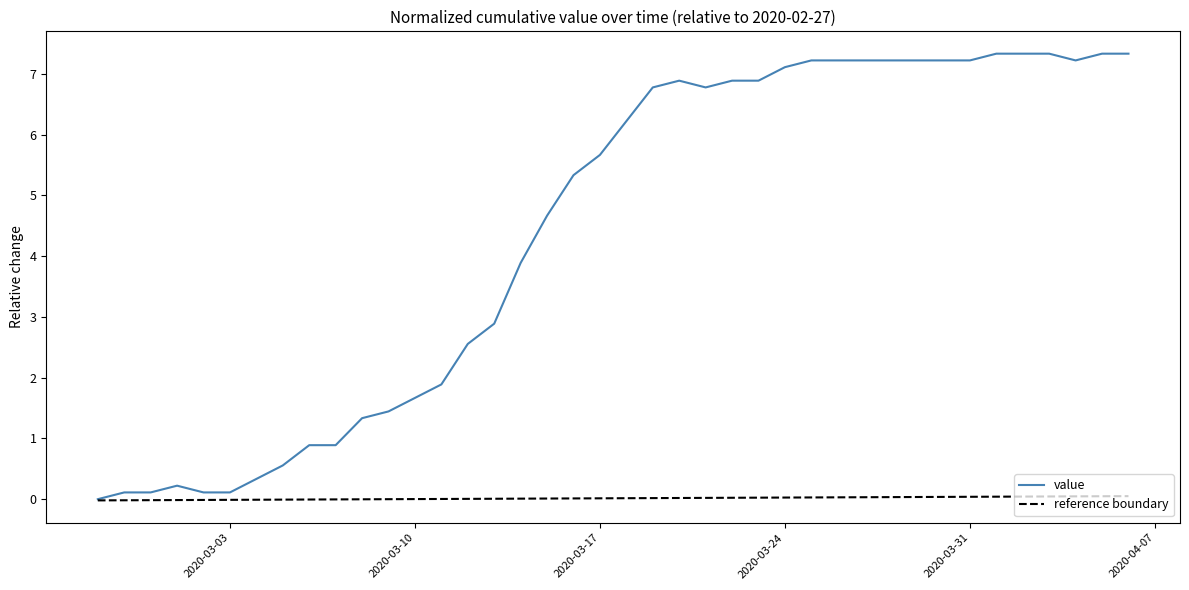

What is the maximum value shown in the chart?

7.3